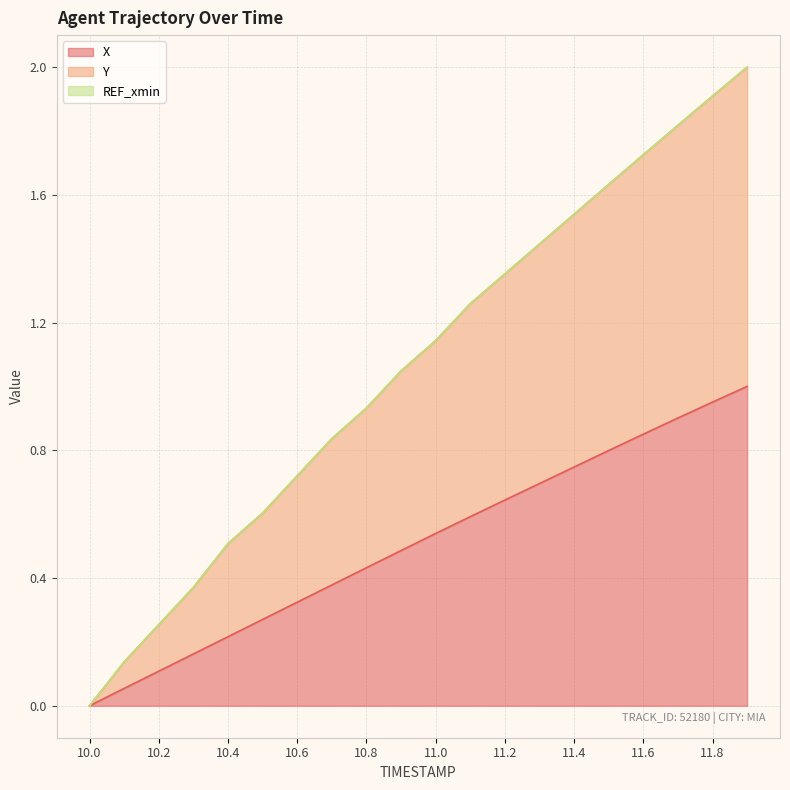

What is the label of the 20th point from the right?

10.0